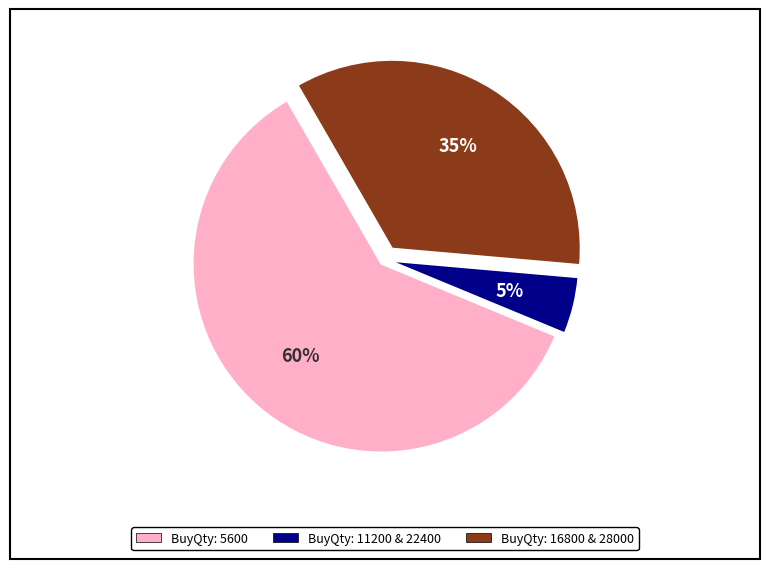

How many slices are in this pie chart?

3